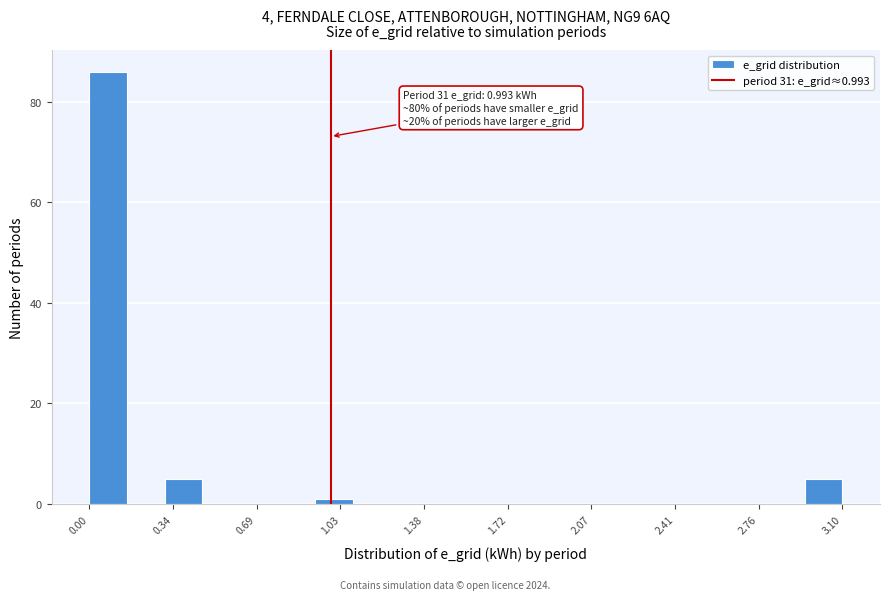

Around what value on the x-axis is the tallest bar? Give the approximate position of its centre, as read against the axis.

0.10